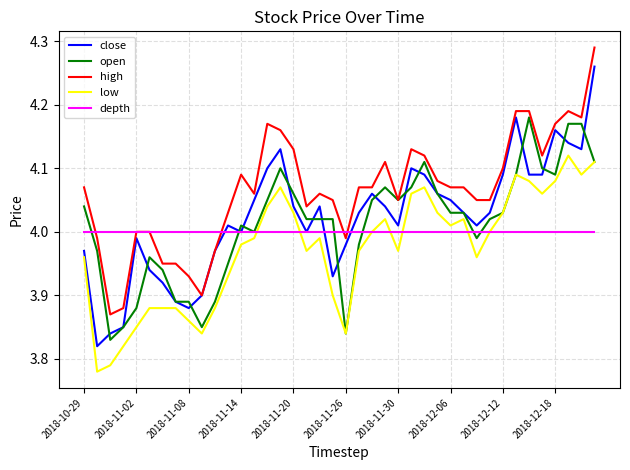

Which series has the largest total across all categories?

high